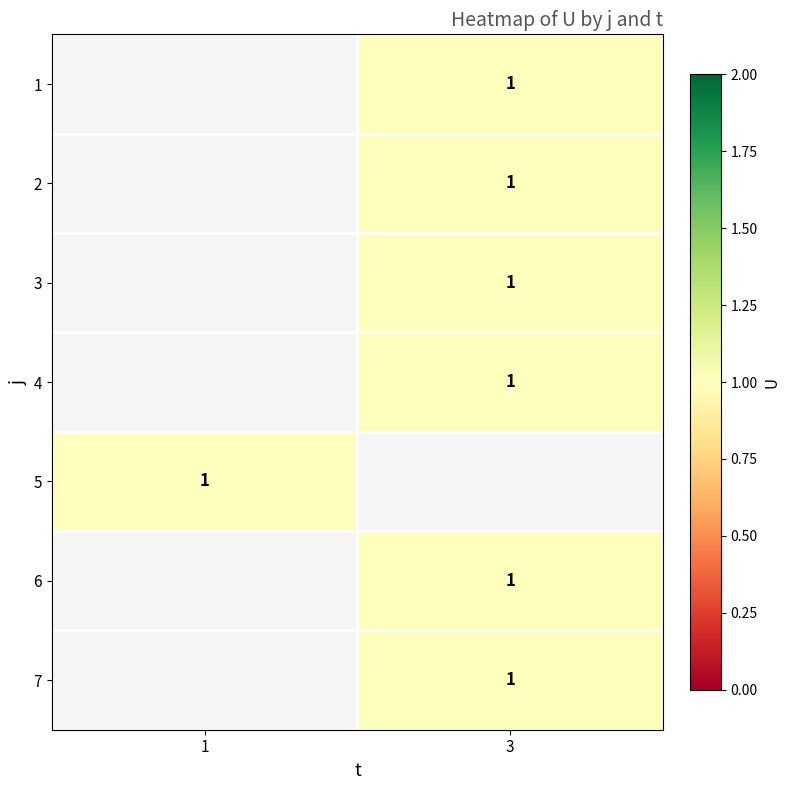

Rank the categories by 2 value from highest to lowest.

1, 3